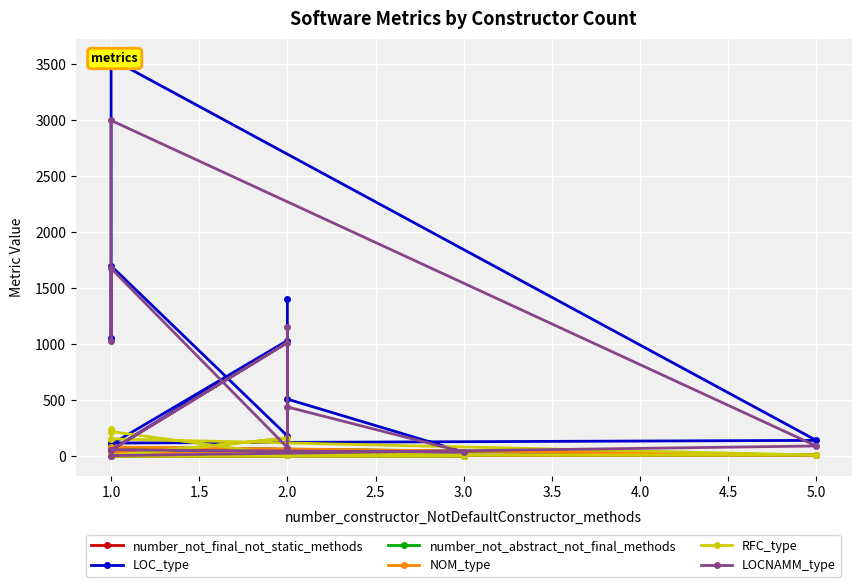

Which series changed the most between 1.0 and 2.0?

LOC_type